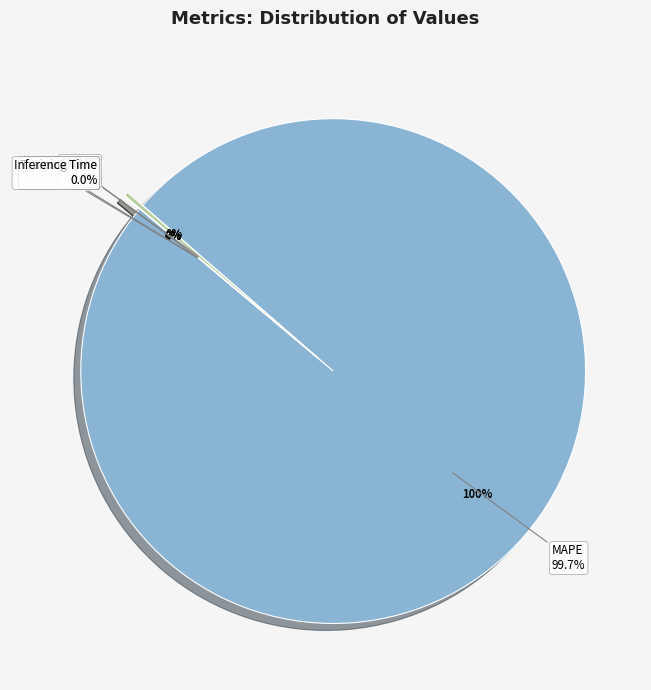

Rank the categories by value from highest to lowest.

MAPE, SMAPE, MSE, Training Time, Inference Time